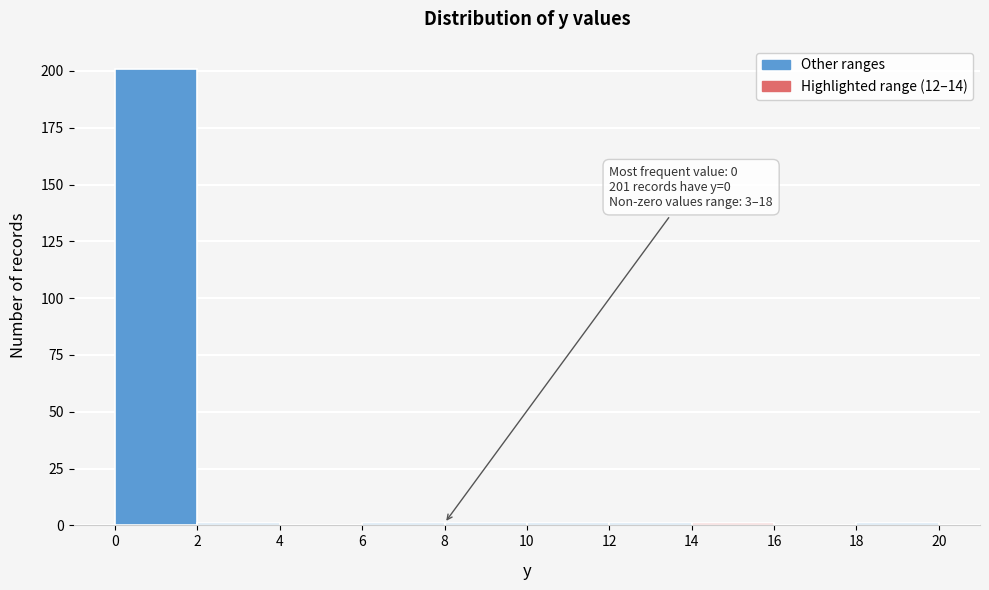

Over which range of the x-axis is the bar tallest?

0 to 2